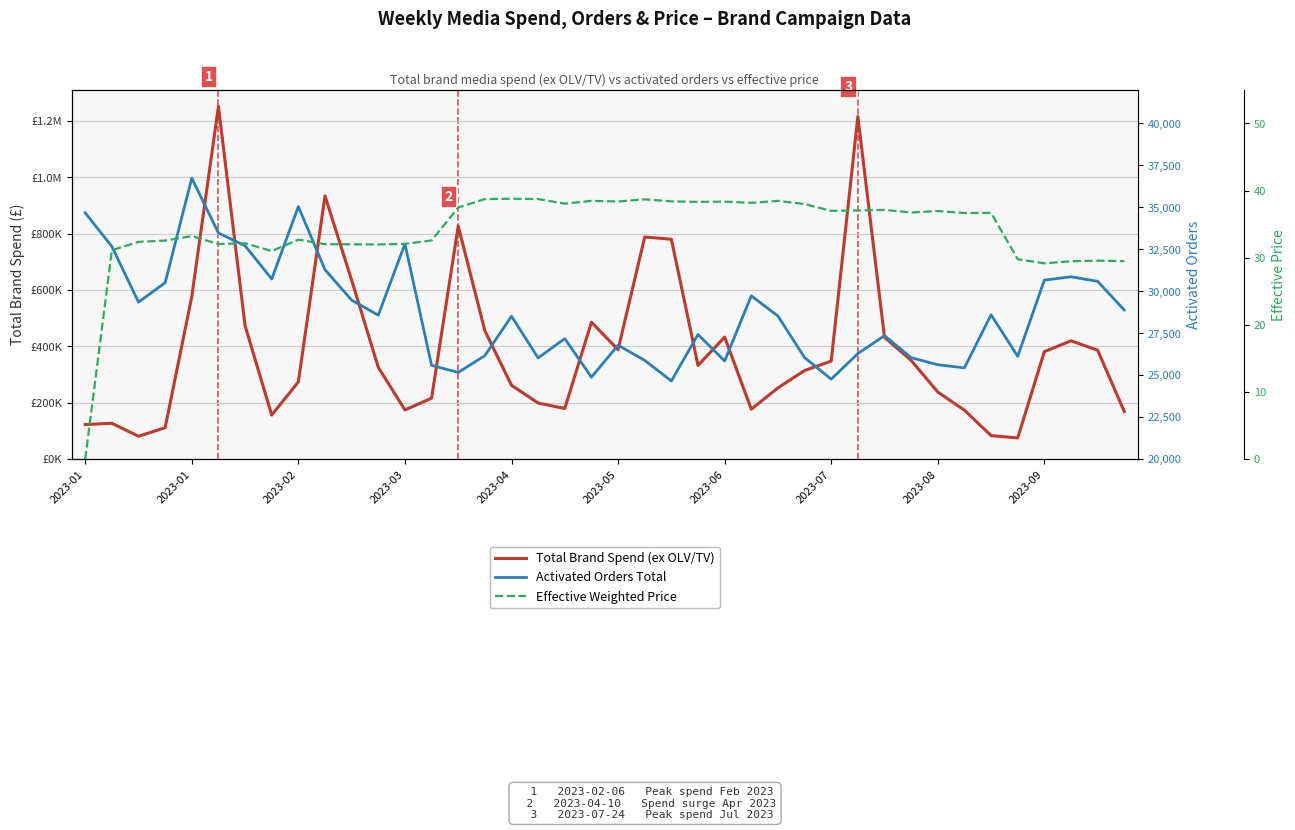

Reading left to right, what are all the values shown in this chart?

Total Brand Spend (ex OLV/TV): 122954.3	127426.8	81444.1	111840.6	576941.8	1251828.3	473488.5	156516.3	274399.8	934171.7	635071.3	325769.8	174949.0	216567.2	827065.1	455742.8	262096.6	199350.6	179808.7	486105.2	388667.0	788286.1	780459.7	332765.7	433370.9	177442.6	252998.4	314678.5	347919.0	1215998.4	432427.9	350665.7	238267.3	173906.9	83745.8	75402.7	381634.3	420059.3	386790.5	169322.6
Activated Orders Total: 34671.0	32670.0	29356.0	30512.0	36742.0	33468.0	32712.0	30732.0	35044.0	31284.0	29474.0	28578.0	32823.0	25589.0	25168.0	26167.0	28514.0	26031.0	27183.0	24885.0	26787.0	25886.0	24659.0	27427.0	25848.0	29728.0	28528.0	26052.0	24766.0	26290.0	27359.0	26046.0	25627.0	25439.0	28603.0	26126.0	30664.0	30865.0	30592.0	28886.0
Effective Weighted Price: 0.0	31.1	32.4	32.5	33.2	32.0	32.1	31.0	32.7	32.0	32.0	32.0	32.0	32.6	37.5	38.7	38.8	38.7	38.0	38.5	38.4	38.7	38.4	38.3	38.4	38.2	38.5	38.0	37.0	37.0	37.1	36.7	37.0	36.6	36.7	29.8	29.2	29.5	29.6	29.5